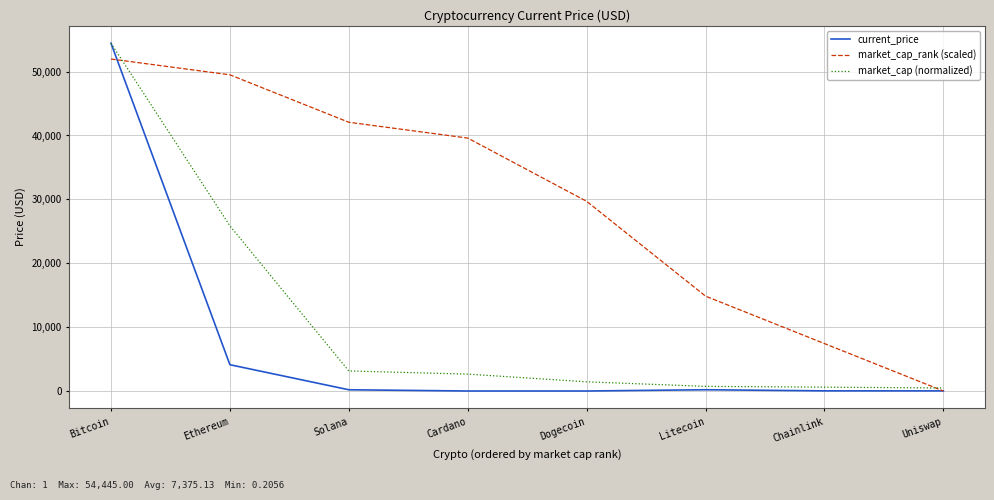

What is the approximate value of market_cap_rank (scaled) at Ethereum?

49495.5